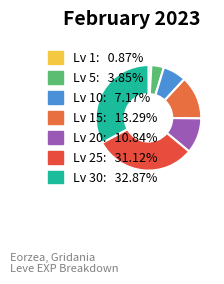

How many slices are in this pie chart?

7